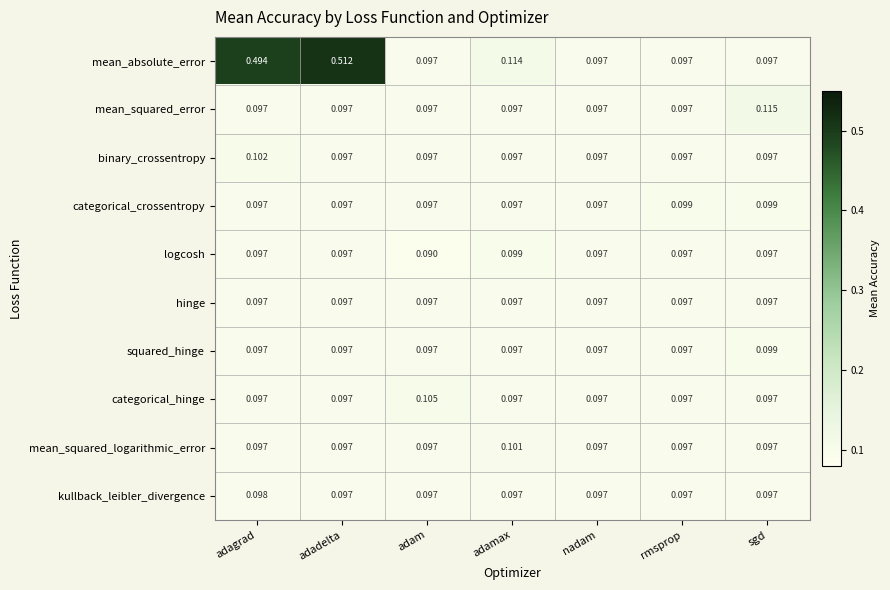

Where is logcosh nearest to the value 0?

adam